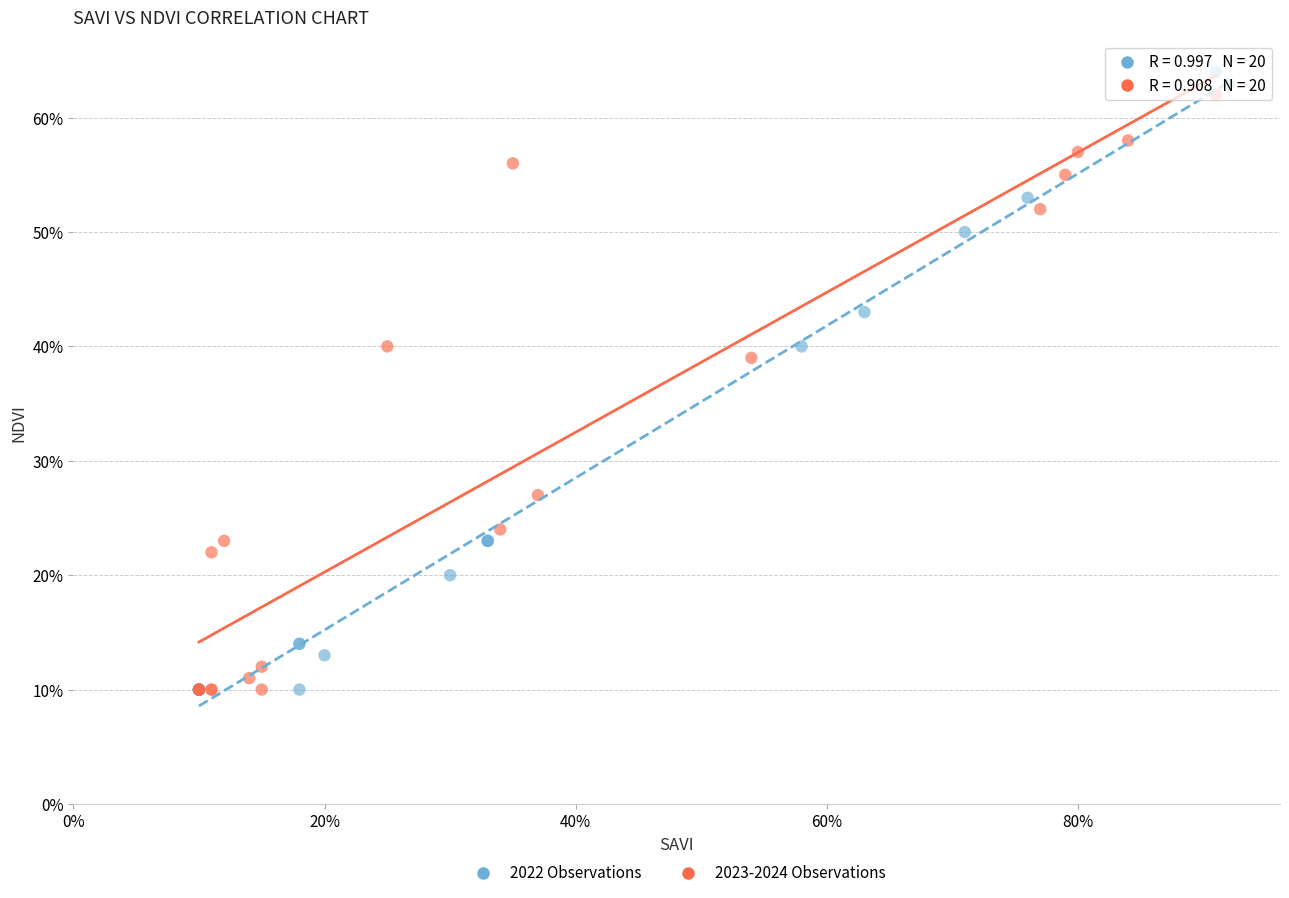

Which series reaches the maximum Y coordinate?

2022 Observations